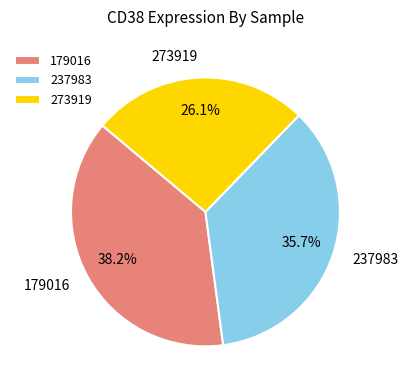

Between 237983 and 179016, which is larger?

179016